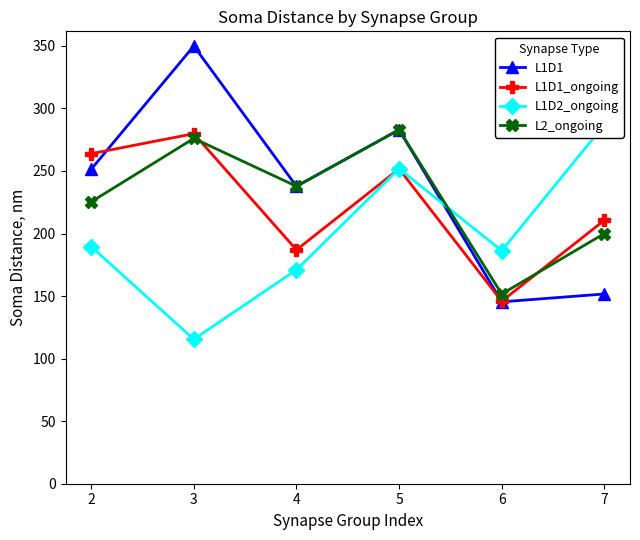

Reading left to right, what are all the values shown in this chart?

L1D1: 251.4	349.9	237.8	283.0	145.4	151.7
L1D1_ongoing: 263.8	279.8	186.9	251.7	145.9	210.6
L1D2_ongoing: 189.5	115.5	171.0	251.8	186.3	287.0
L2_ongoing: 225.3	276.1	237.8	283.0	151.7	200.0